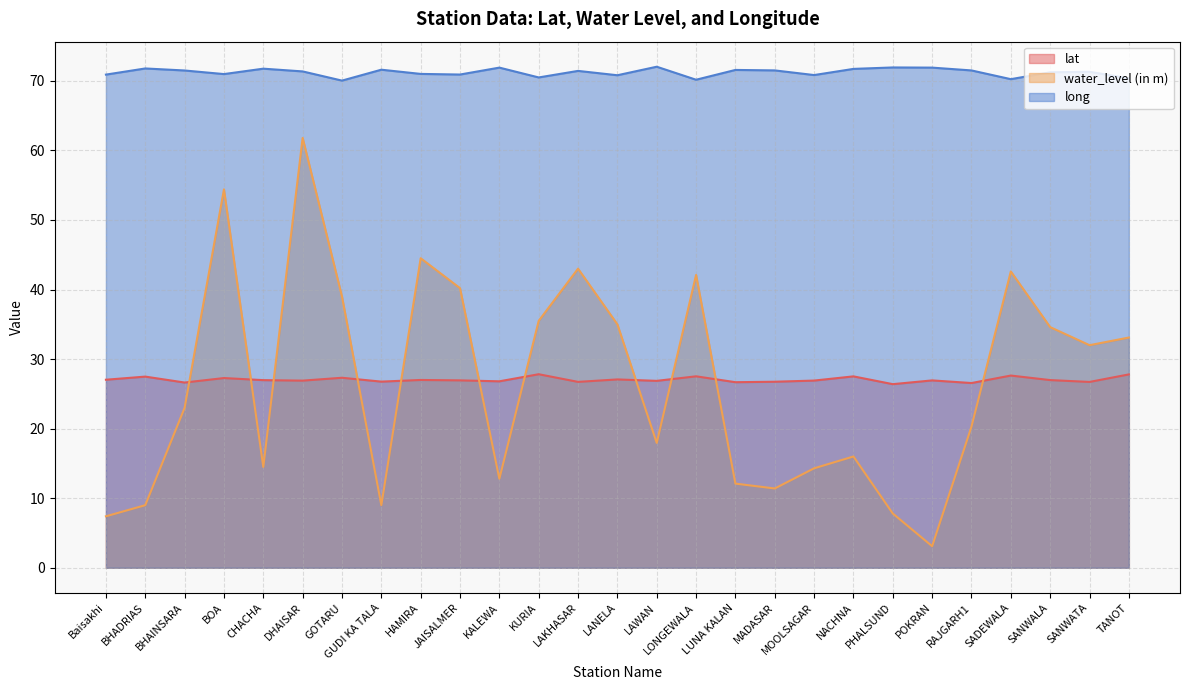

True or false: water_level (in m) has more than 1 points higher than both neighbors.

True